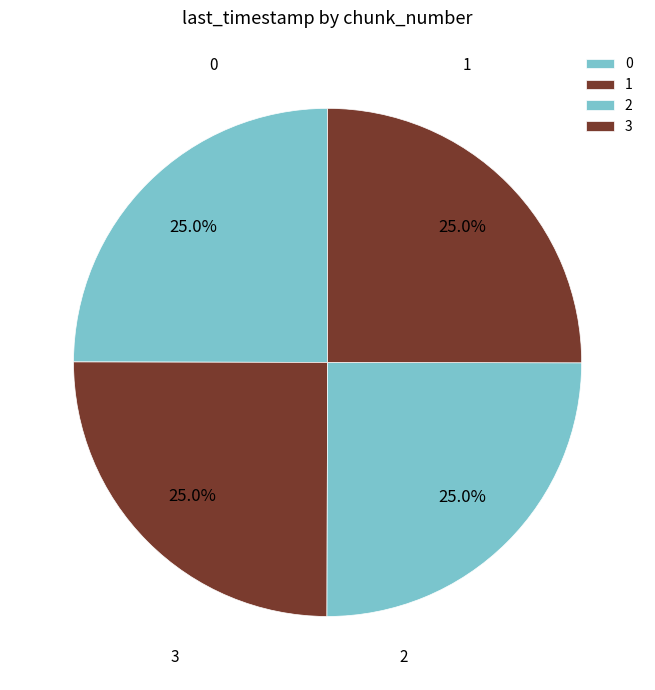

Which category has the biggest portion of the pie?

3